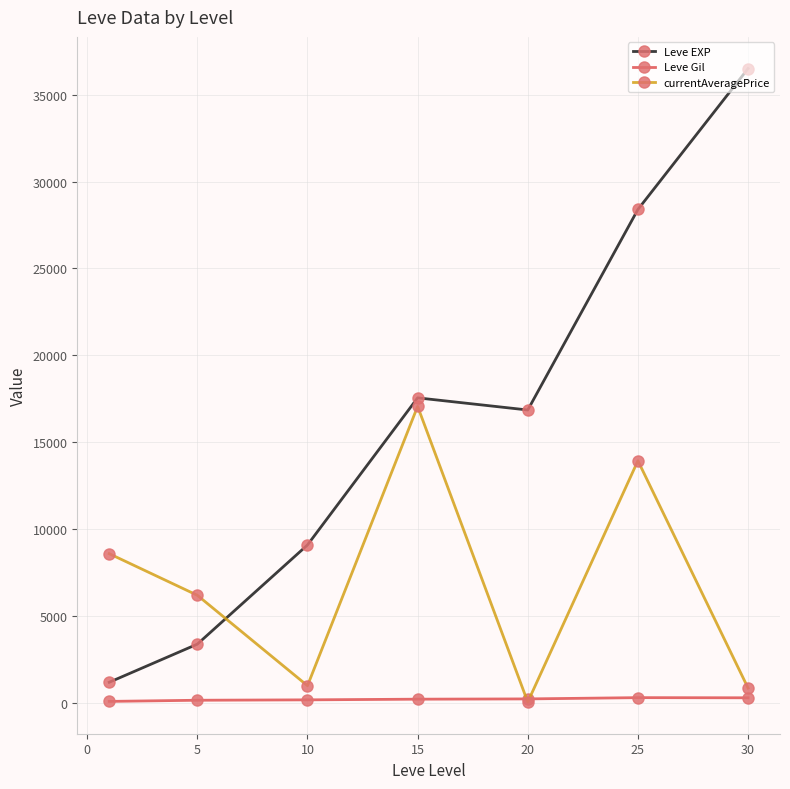

True or false: Leve EXP and Leve Gil cross at least once.

False